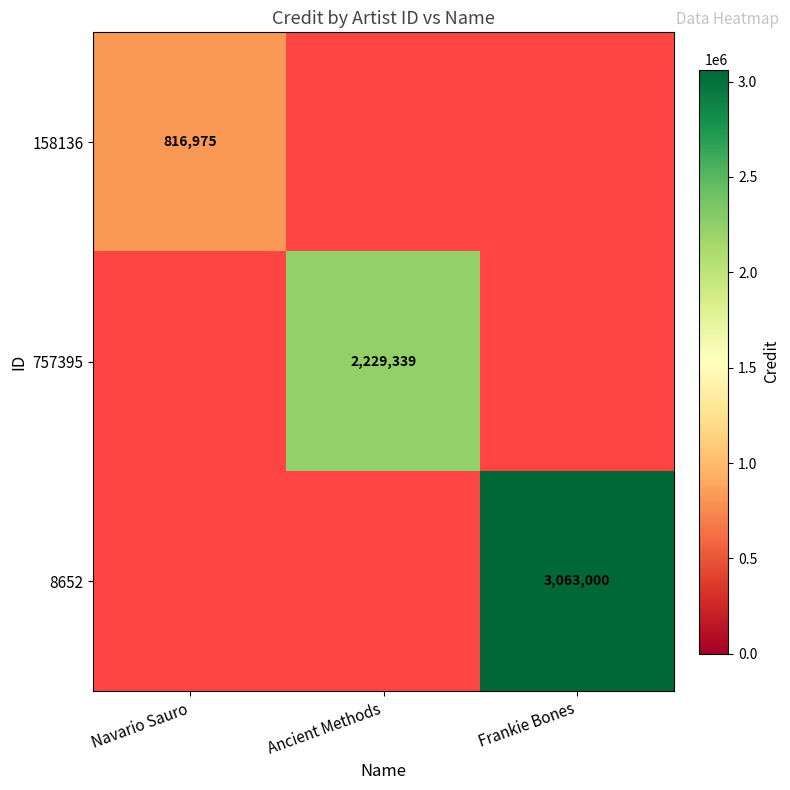

The 8652 series shows 3063000 at Frankie Bones. True or false?

True